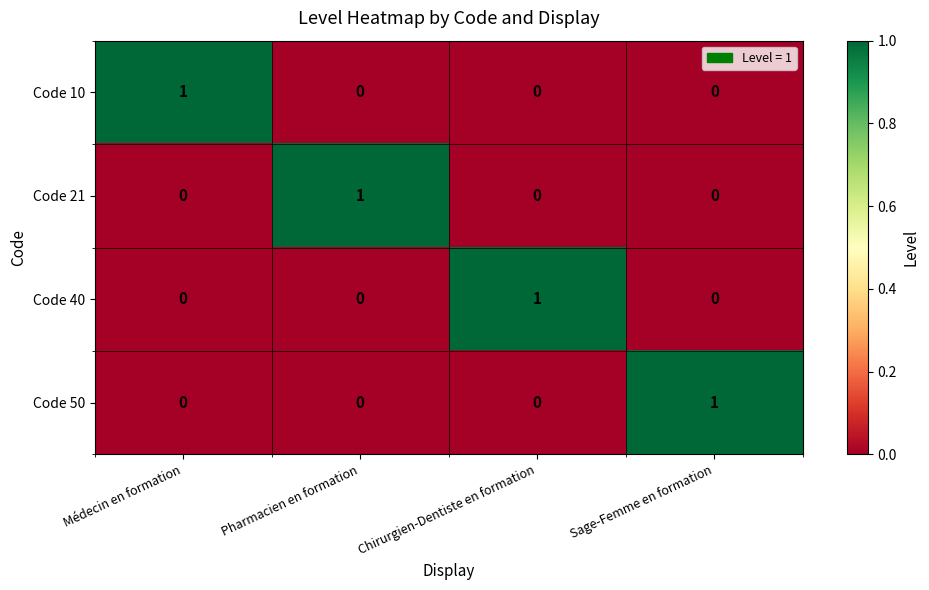

How many Code 50 values are between 0 and 1?

4